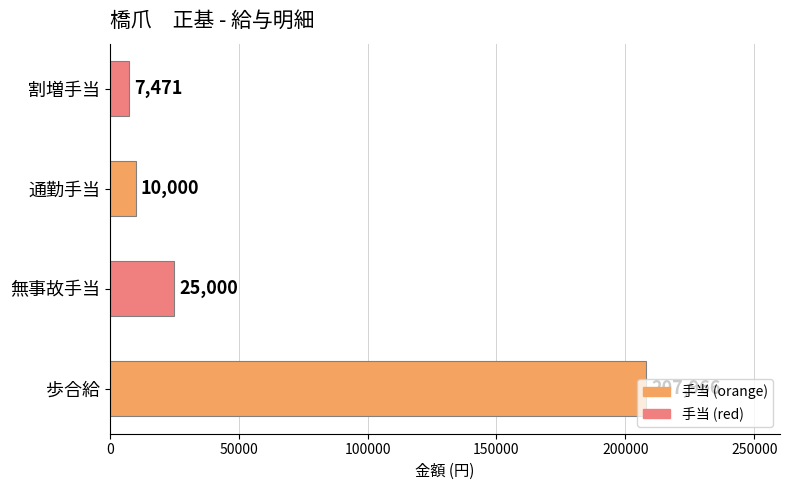

What is the approximate value at 歩合給?

207966